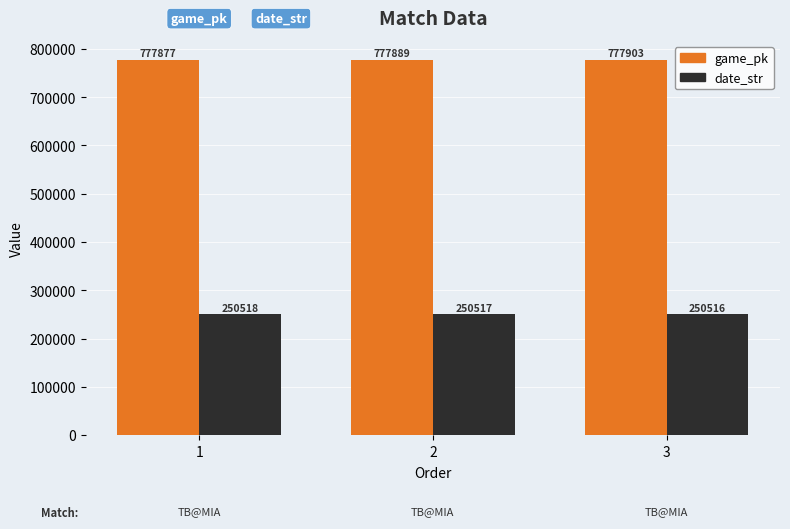

Between 1 and 2, which series saw the biggest shift?

game_pk